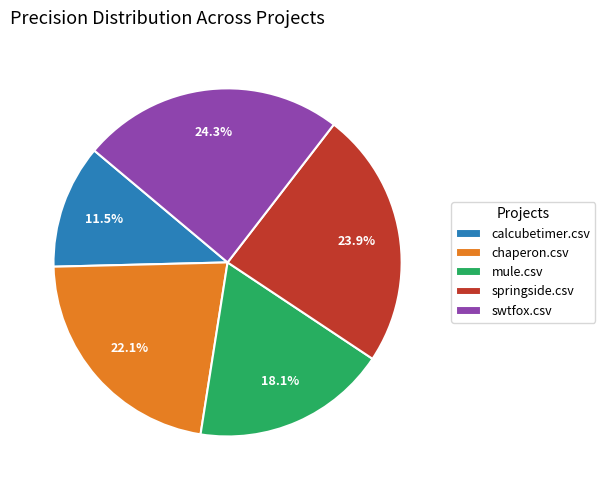

What is the smallest slice in the pie chart?

calcubetimer.csv